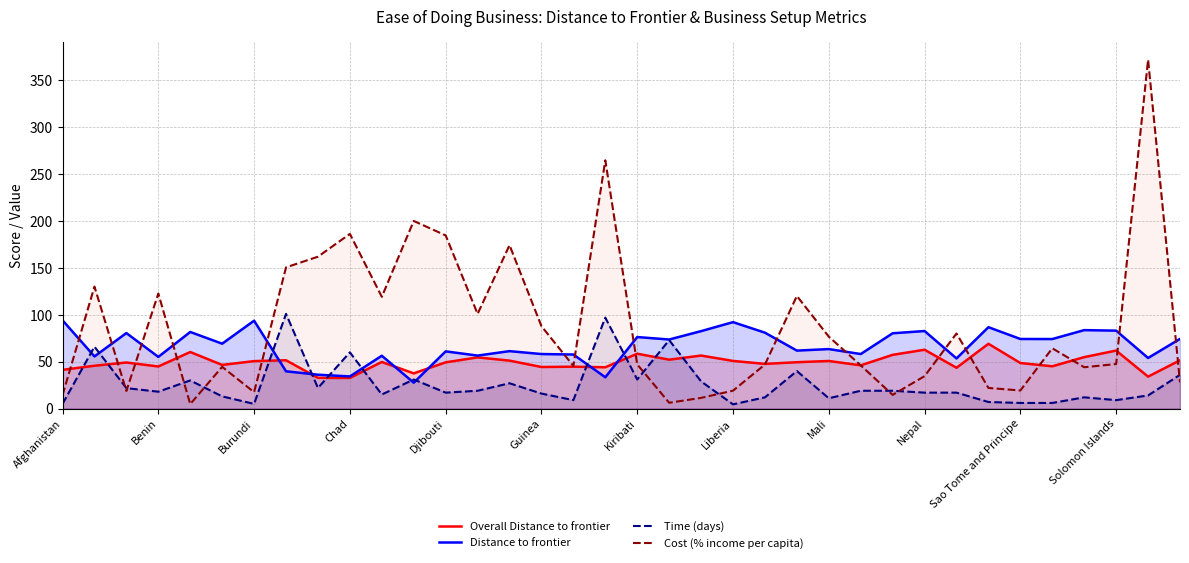

At Liberia, list the series in order from largest to smallest.

Distance to frontier, Overall Distance to frontier, Cost (% income per capita), Time (days)